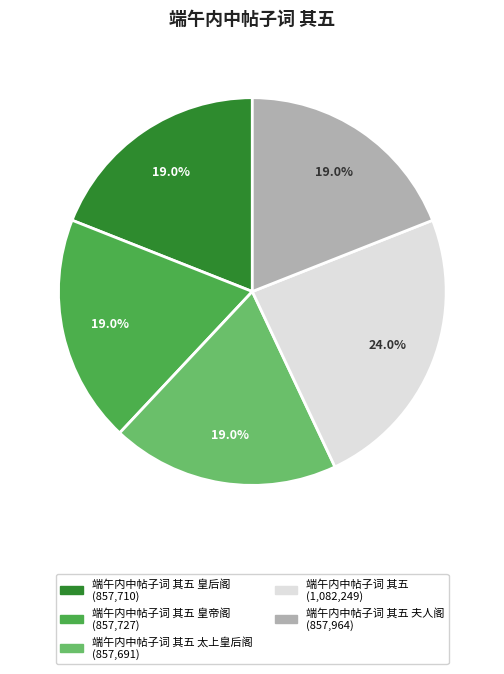

Is there a majority slice in this chart?

No